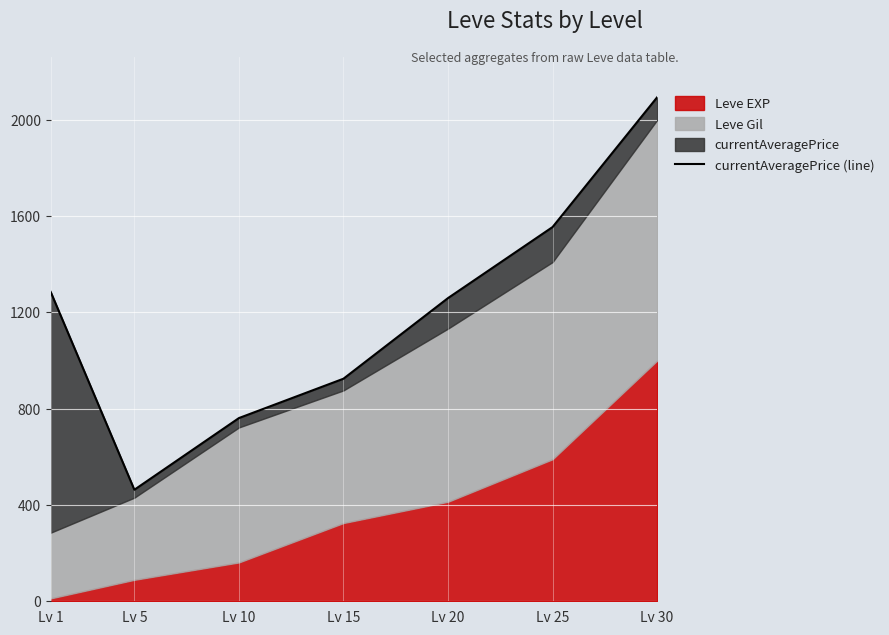

Which category has the highest value in the Leve EXP series?

Lv 30